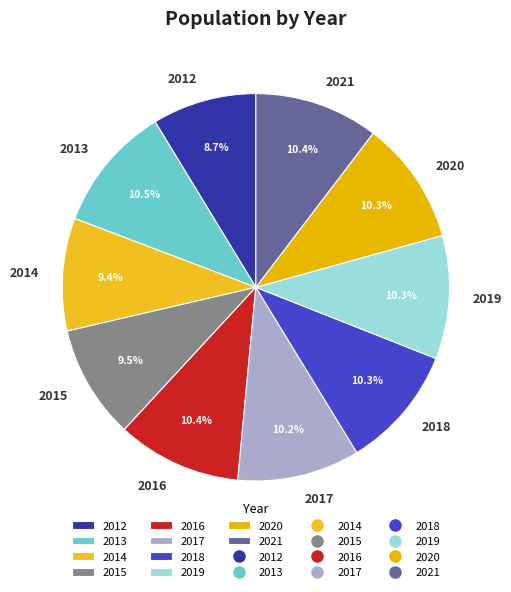

Which category has the smallest portion of the pie?

2012